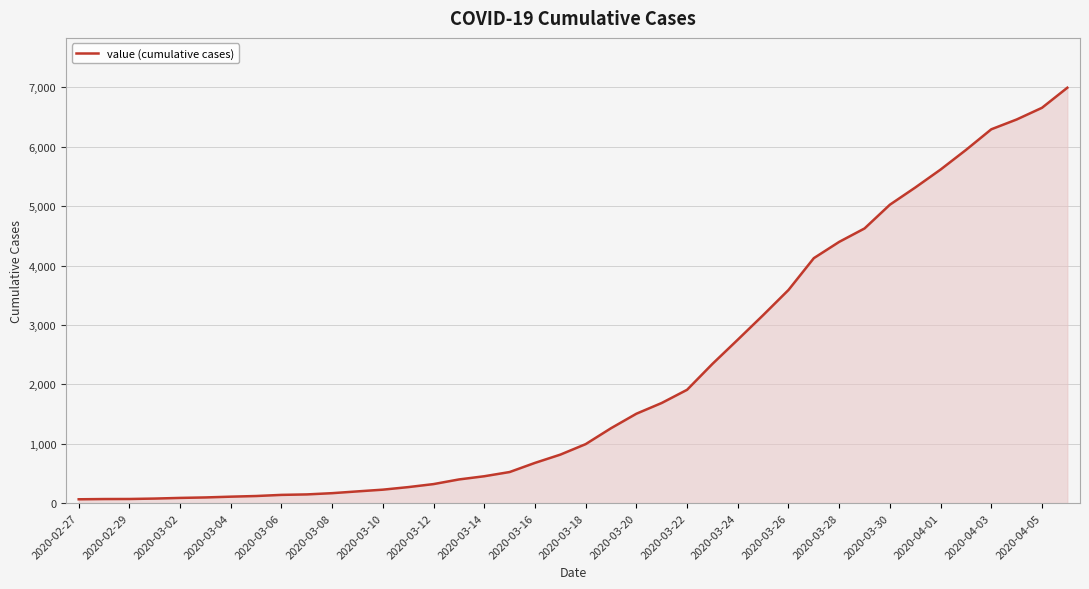

What is the difference between the maximum and minimum values?

6931